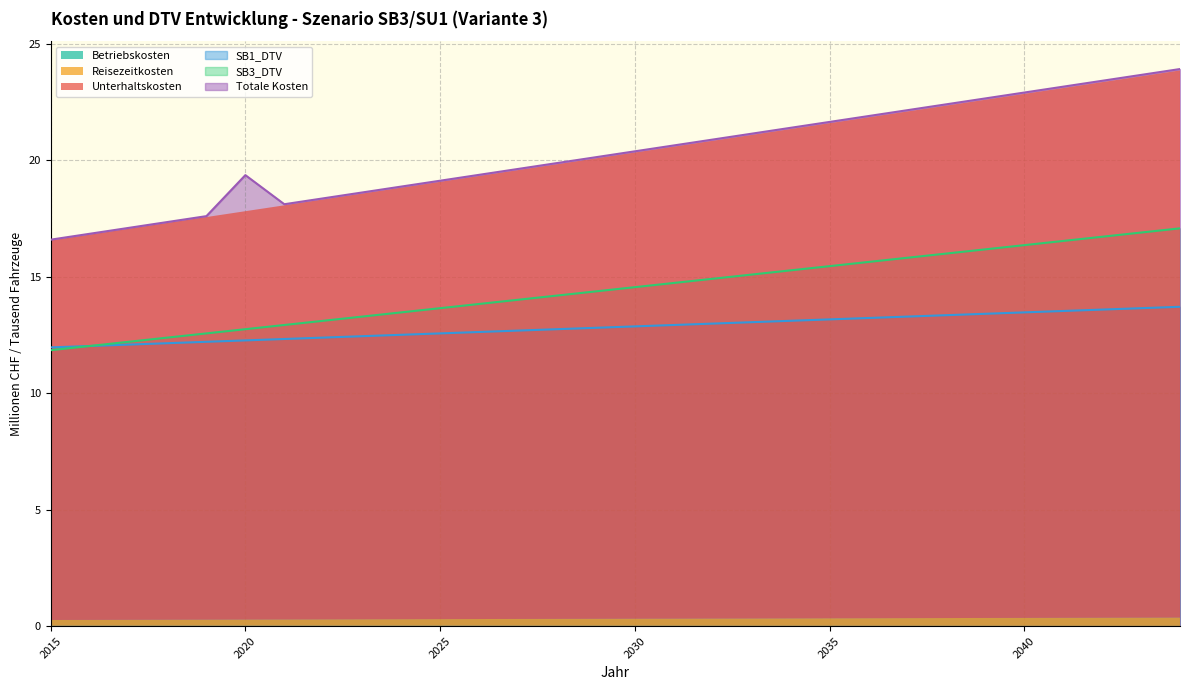

True or false: SB1_DTV and Totale Kosten intersect in this chart.

False